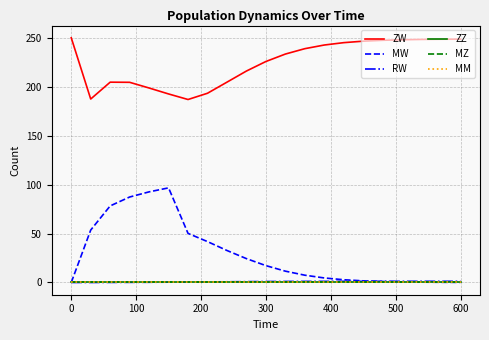

Does the chart have visible grid lines?

Yes